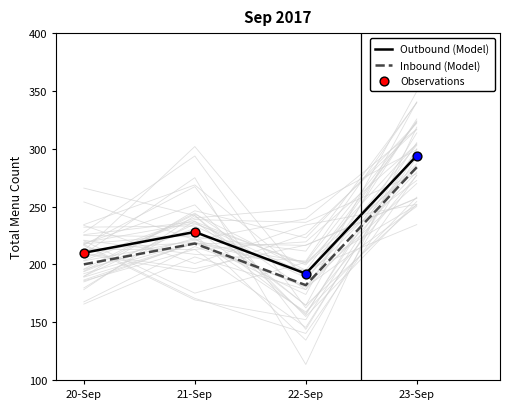

At which category is the sum across all series the highest?

23-Sep